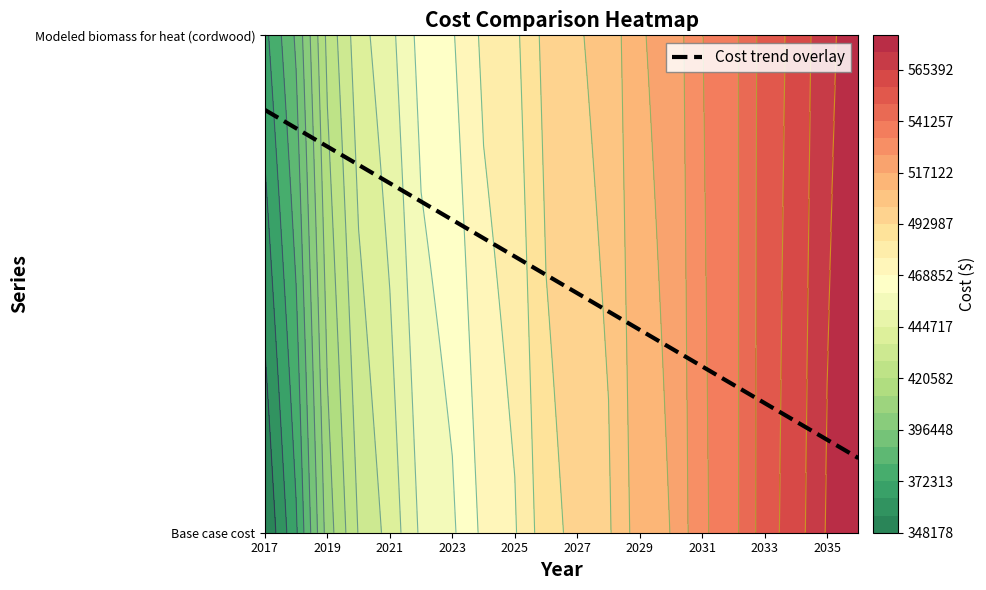

The chart shows a value of 0.3 at 19. True or false?

False